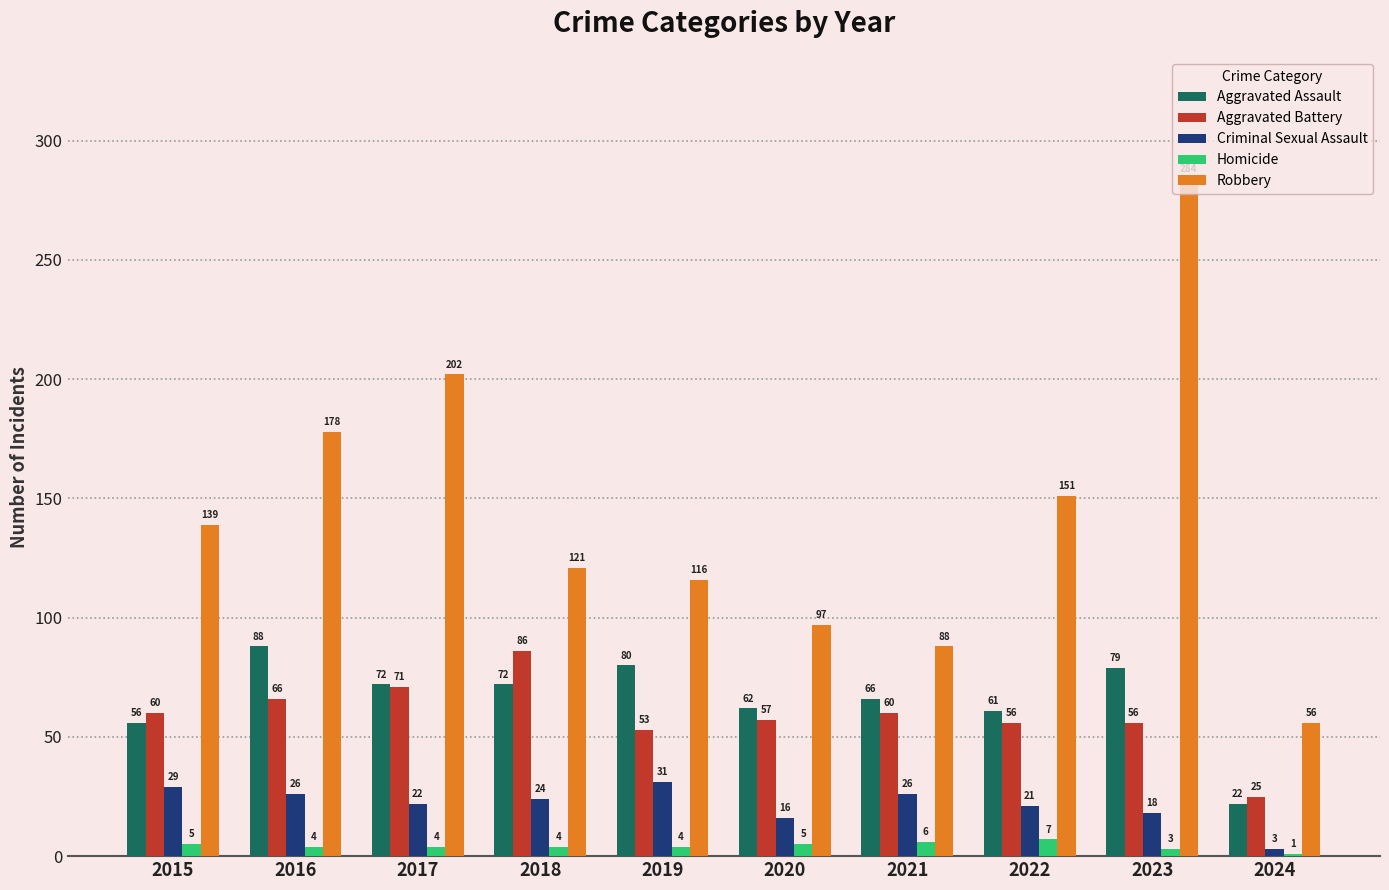

What is the total value across all series at 2015?

289